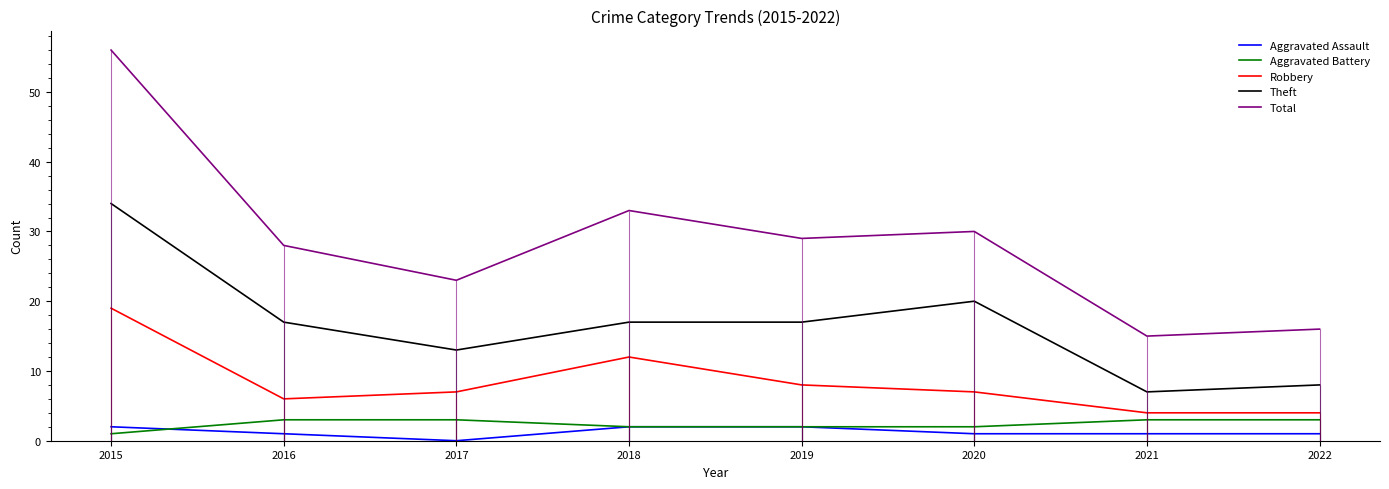

Reading right to left, transcribe all the data shown in this chart.

Aggravated Assault: 2022=1	2021=1	2020=1	2019=2	2018=2	2017=0	2016=1	2015=2
Aggravated Battery: 2022=3	2021=3	2020=2	2019=2	2018=2	2017=3	2016=3	2015=1
Robbery: 2022=4	2021=4	2020=7	2019=8	2018=12	2017=7	2016=6	2015=19
Theft: 2022=8	2021=7	2020=20	2019=17	2018=17	2017=13	2016=17	2015=34
Total: 2022=16	2021=15	2020=30	2019=29	2018=33	2017=23	2016=28	2015=56